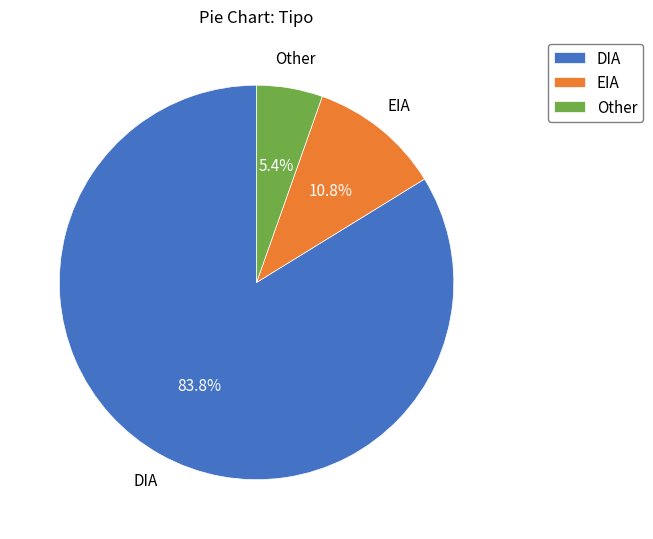

Count the number of slices in the pie.

3